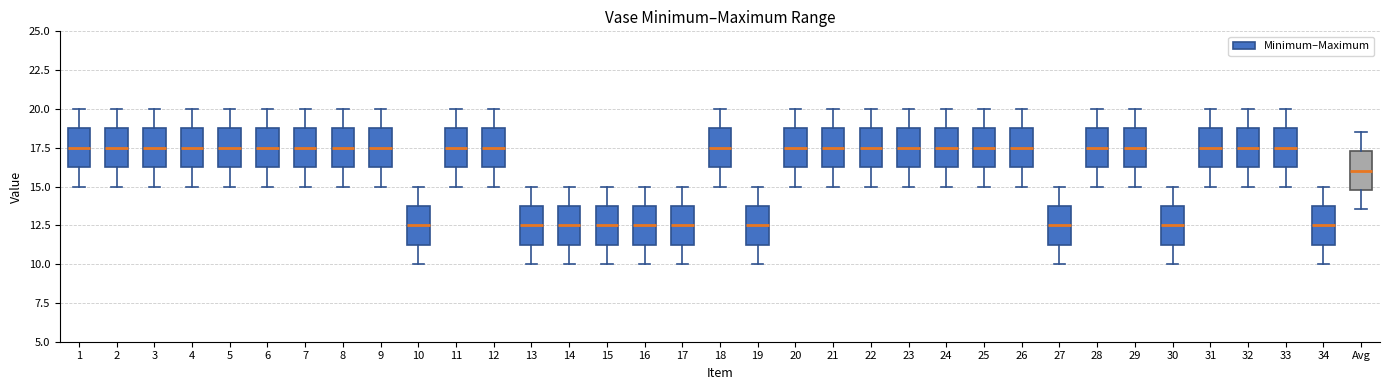

Reading left to right, transcribe this box plot: for each box, give where its median line is, the range the box spans, and where its two whiskers end, as read against the y-axis. The values are not printed on the chart, so give them approximately, as read against the axis.

1: median 17.5, box 16.5 to 19.0, whiskers 15.0 to 20.0
2: median 17.5, box 16.5 to 19.0, whiskers 15.0 to 20.0
3: median 17.5, box 16.5 to 19.0, whiskers 15.0 to 20.0
4: median 17.5, box 16.5 to 19.0, whiskers 15.0 to 20.0
5: median 17.5, box 16.5 to 19.0, whiskers 15.0 to 20.0
6: median 17.5, box 16.5 to 19.0, whiskers 15.0 to 20.0
7: median 17.5, box 16.5 to 19.0, whiskers 15.0 to 20.0
8: median 17.5, box 16.5 to 19.0, whiskers 15.0 to 20.0
9: median 17.5, box 16.5 to 19.0, whiskers 15.0 to 20.0
10: median 12.5, box 11.5 to 14.0, whiskers 10.0 to 15.0
11: median 17.5, box 16.5 to 19.0, whiskers 15.0 to 20.0
12: median 17.5, box 16.5 to 19.0, whiskers 15.0 to 20.0
13: median 12.5, box 11.5 to 14.0, whiskers 10.0 to 15.0
14: median 12.5, box 11.5 to 14.0, whiskers 10.0 to 15.0
15: median 12.5, box 11.5 to 14.0, whiskers 10.0 to 15.0
16: median 12.5, box 11.5 to 14.0, whiskers 10.0 to 15.0
17: median 12.5, box 11.5 to 14.0, whiskers 10.0 to 15.0
18: median 17.5, box 16.5 to 19.0, whiskers 15.0 to 20.0
19: median 12.5, box 11.5 to 14.0, whiskers 10.0 to 15.0
20: median 17.5, box 16.5 to 19.0, whiskers 15.0 to 20.0
21: median 17.5, box 16.5 to 19.0, whiskers 15.0 to 20.0
22: median 17.5, box 16.5 to 19.0, whiskers 15.0 to 20.0
23: median 17.5, box 16.5 to 19.0, whiskers 15.0 to 20.0
24: median 17.5, box 16.5 to 19.0, whiskers 15.0 to 20.0
25: median 17.5, box 16.5 to 19.0, whiskers 15.0 to 20.0
26: median 17.5, box 16.5 to 19.0, whiskers 15.0 to 20.0
27: median 12.5, box 11.5 to 14.0, whiskers 10.0 to 15.0
28: median 17.5, box 16.5 to 19.0, whiskers 15.0 to 20.0
29: median 17.5, box 16.5 to 19.0, whiskers 15.0 to 20.0
30: median 12.5, box 11.5 to 14.0, whiskers 10.0 to 15.0
31: median 17.5, box 16.5 to 19.0, whiskers 15.0 to 20.0
32: median 17.5, box 16.5 to 19.0, whiskers 15.0 to 20.0
33: median 17.5, box 16.5 to 19.0, whiskers 15.0 to 20.0
34: median 12.5, box 11.5 to 14.0, whiskers 10.0 to 15.0
Avg: median 16.0, box 15.0 to 17.5, whiskers 13.5 to 18.5